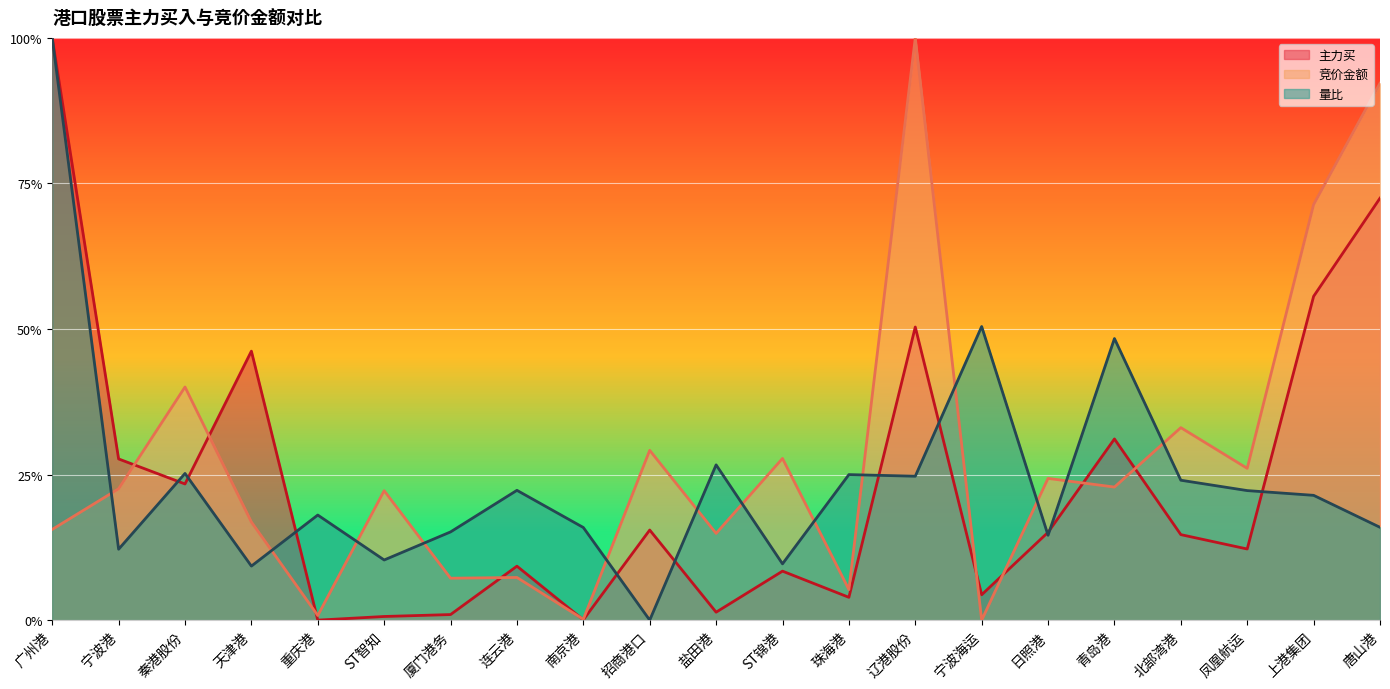

Rank the series by their maximum value, from highest to lowest.

竞价金额, 主力买, 量比